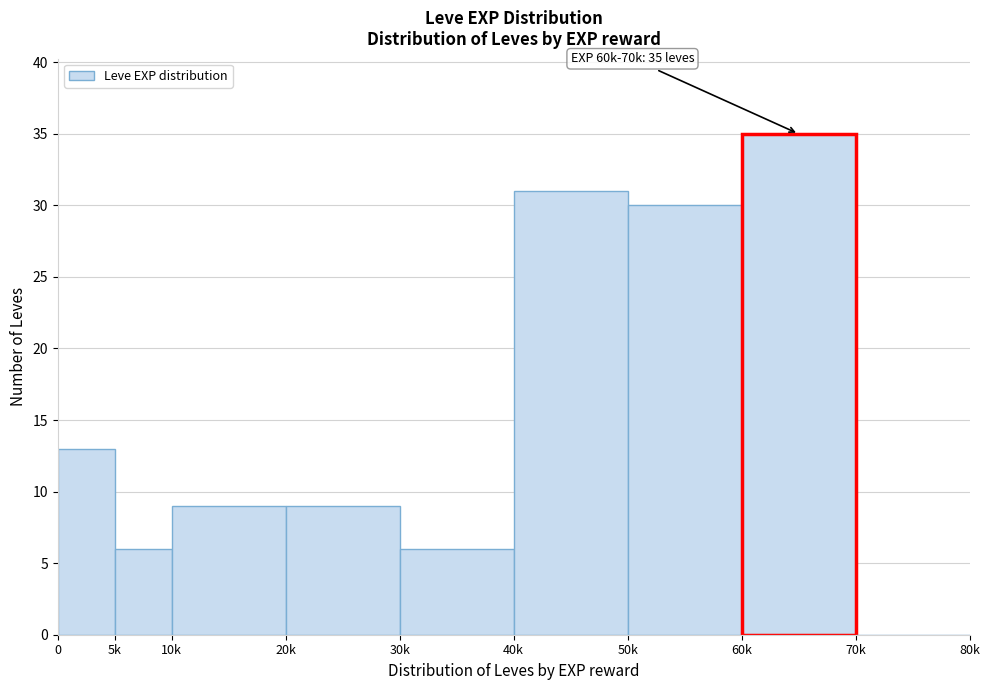

Reading left to right, what are all the values shown in this chart?

0=13	5k=6	10k=9	20k=9	30k=6	40k=31	50k=30	60k=35	70k=0